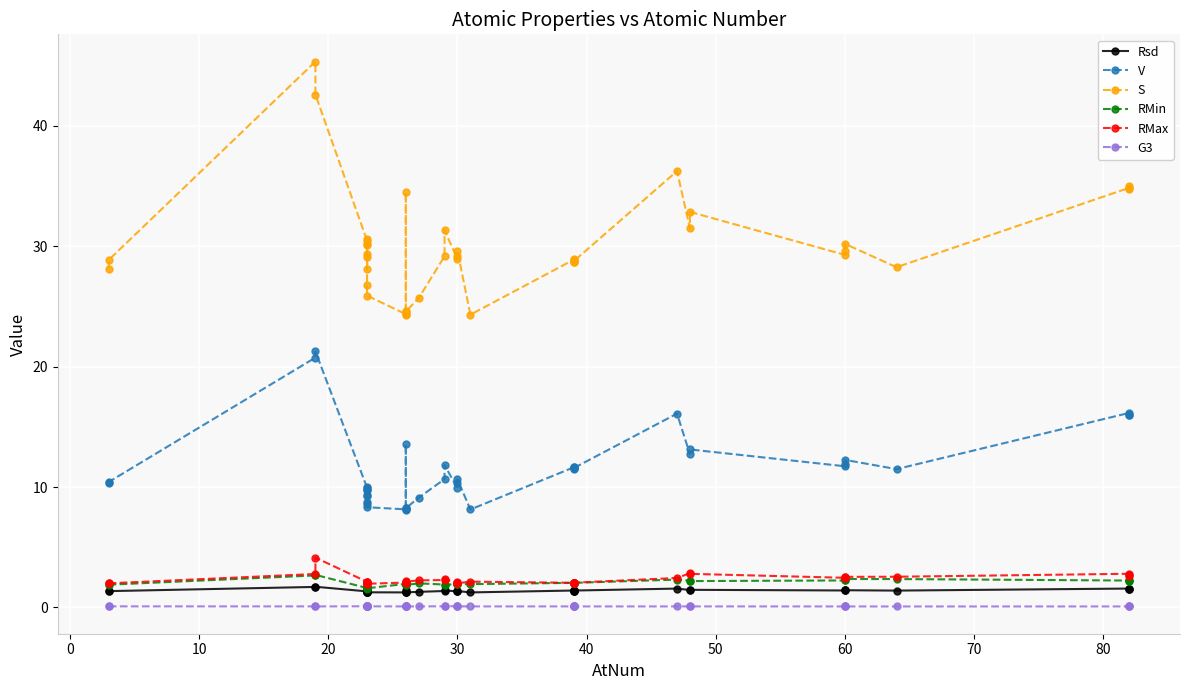

What are all the series names shown in the legend?

Rsd, V, S, RMin, RMax, G3